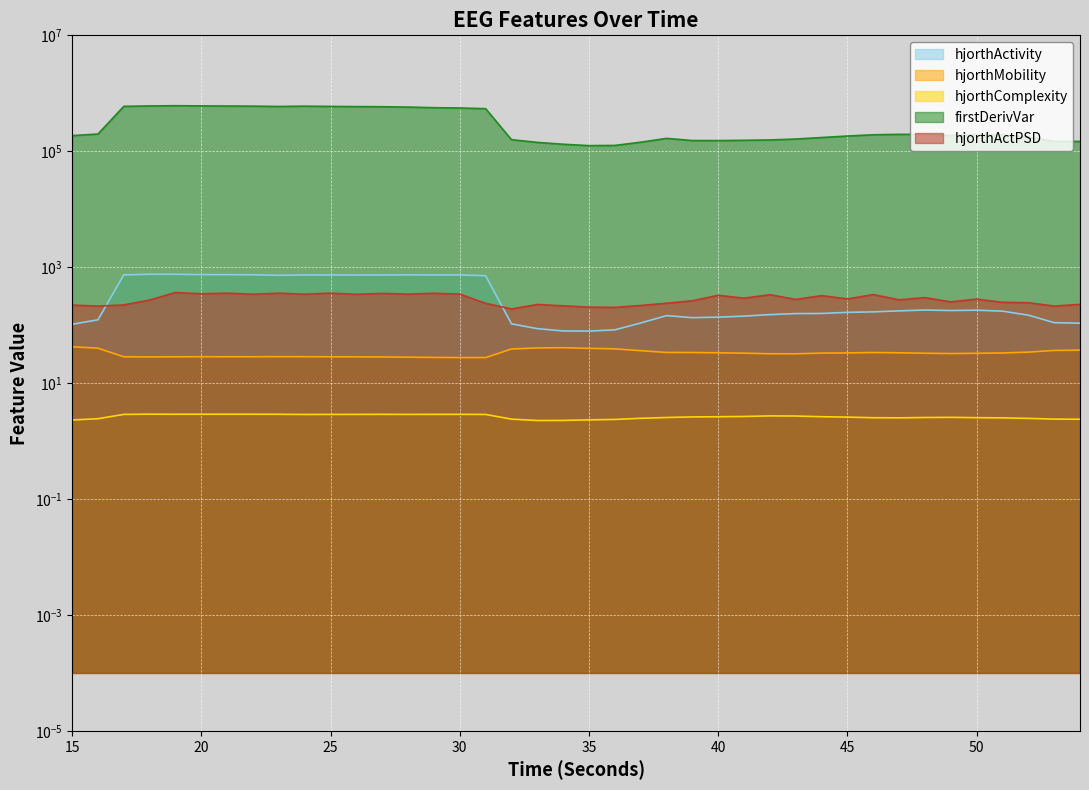

True or false: firstDerivVariance_EEG and hjorthComplexity_EEG intersect in this chart.

False